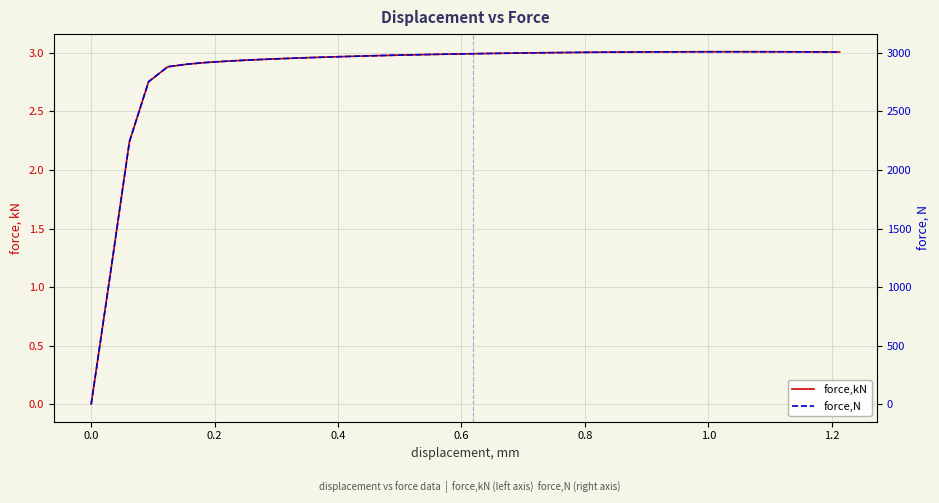

Which series has the largest total across all categories?

force,N